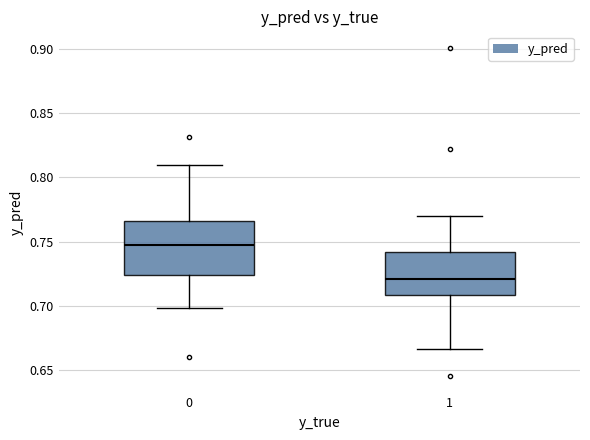

Comparing the boxes themselves (not the whiskers), which one is the tallest?

0